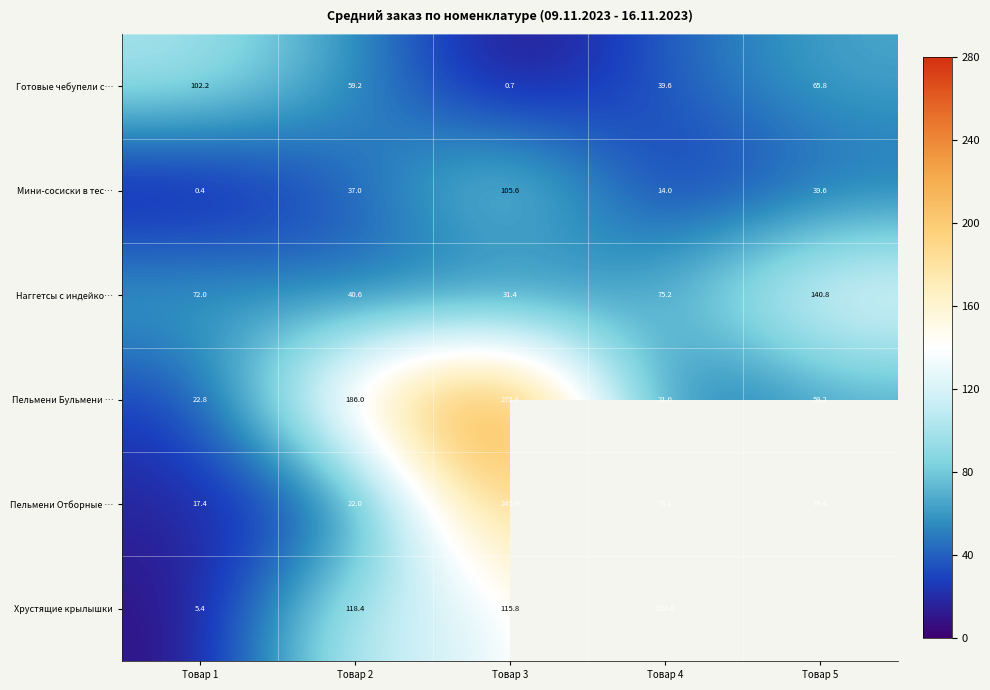

True or false: Готовые чебупели с… has a value of 93.4 at Товар 2.

False